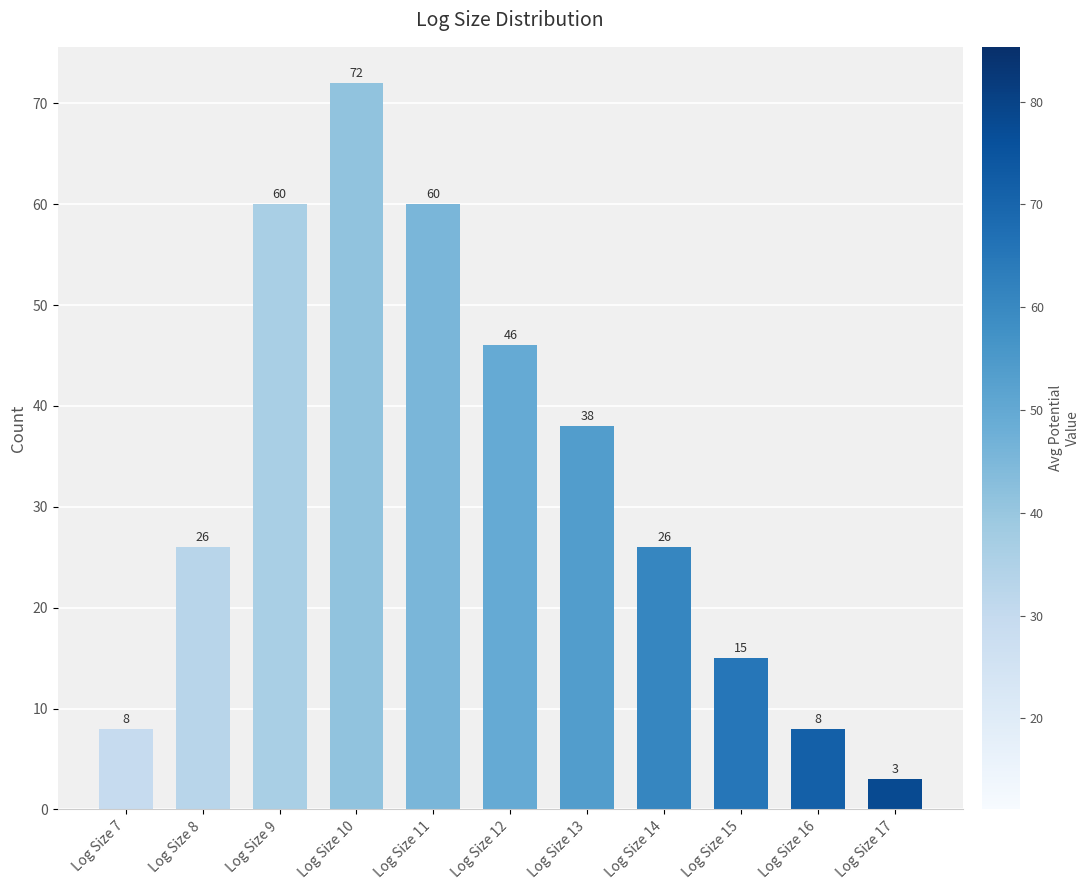

Between Log Size 11 and Log Size 16, which is larger?

Log Size 11